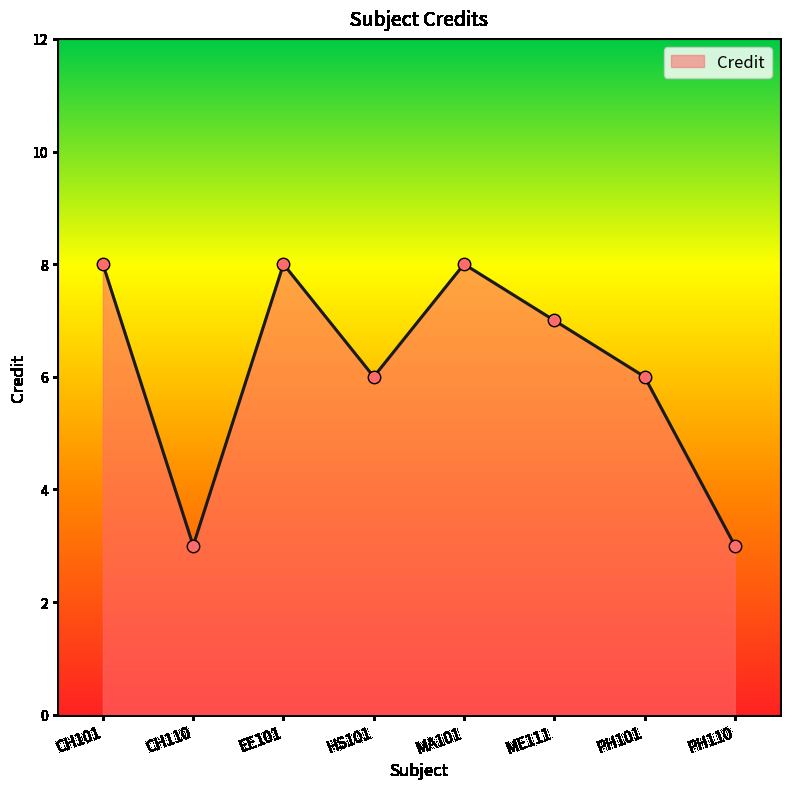

Between CH110 and MA101, which is larger?

MA101